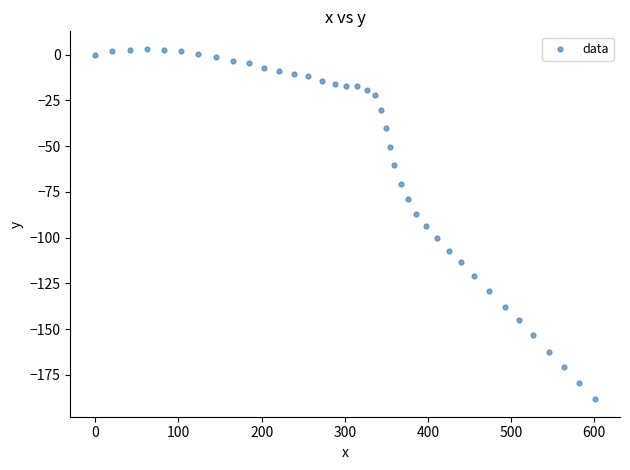

What is the range of X values (max minus min)?

601.0